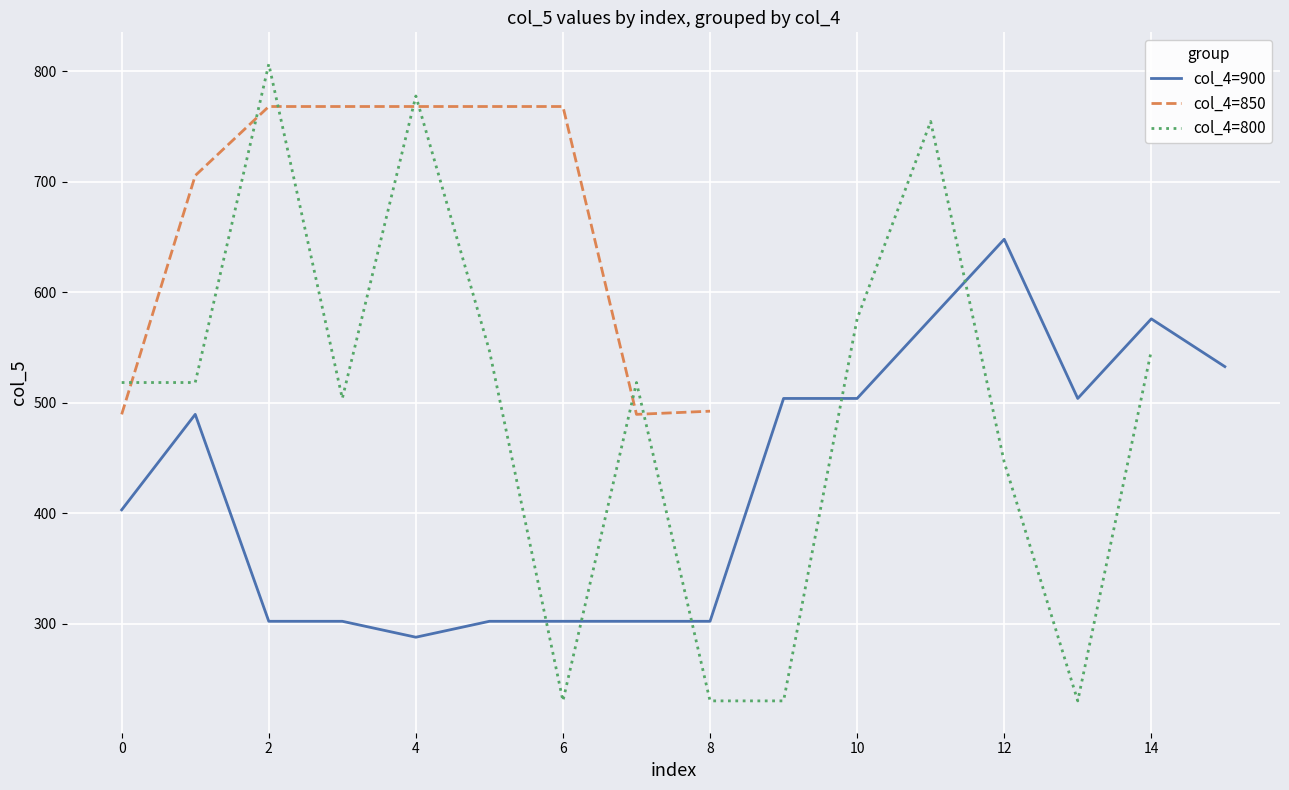

List the series in order of their peak value, highest first.

col_4=800, col_4=850, col_4=900